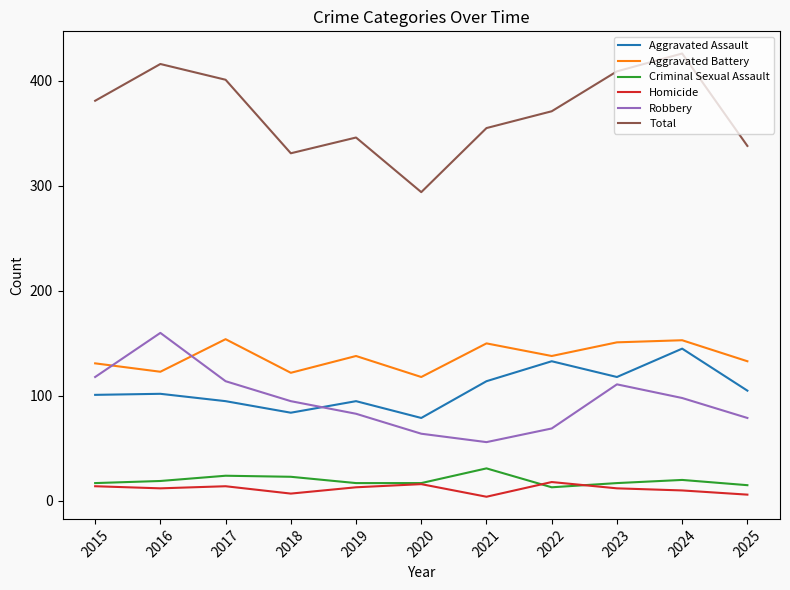

True or false: Aggravated Battery has a value of 55 at 2017.

False